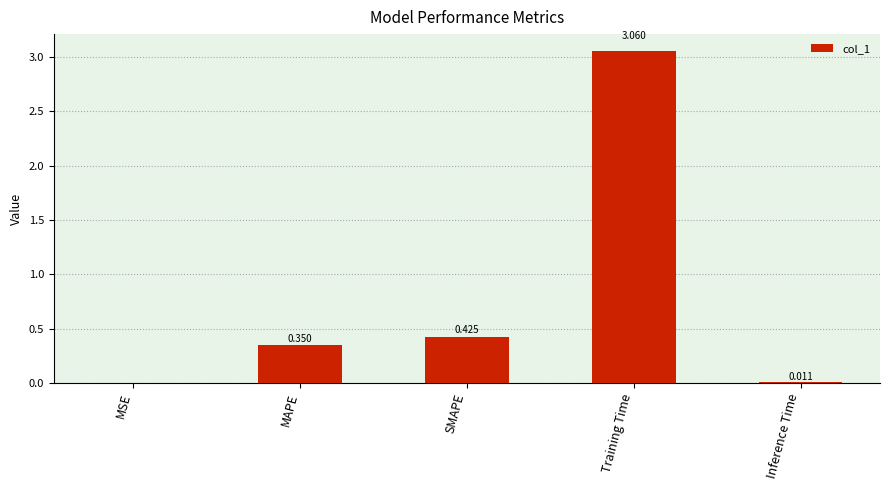

Which has a higher value, Inference Time or MSE?

Inference Time